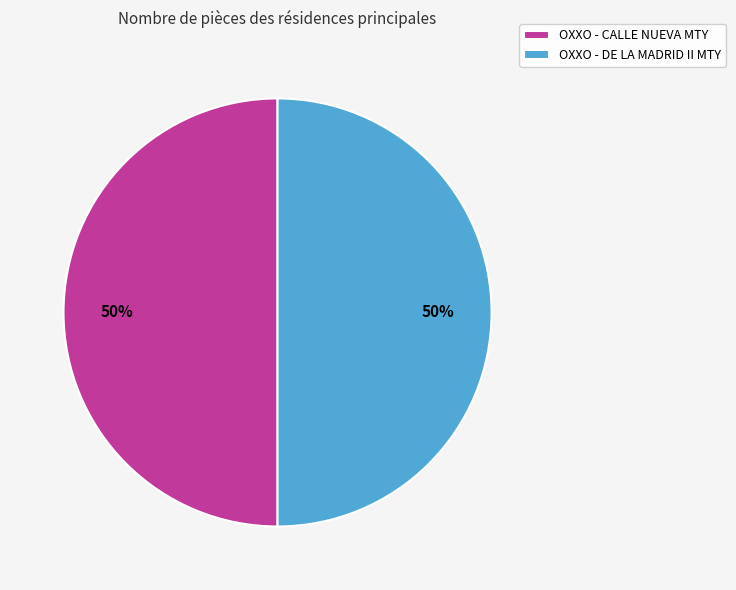

Combined, do OXXO - CALLE NUEVA MTY and OXXO - DE LA MADRID II MTY account for over 50%?

Yes